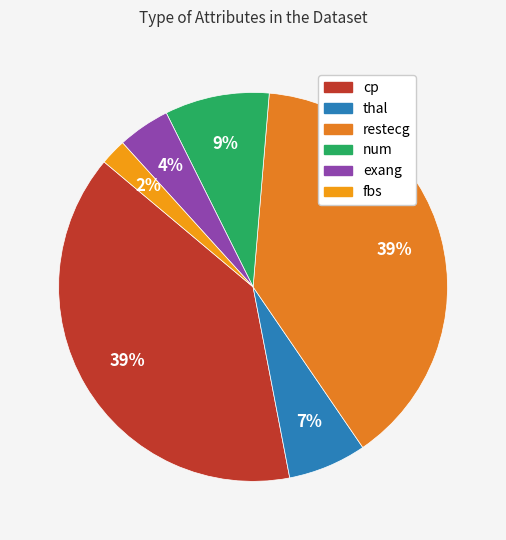

To the nearest percent, what percentage of the pie is restecg?

39%